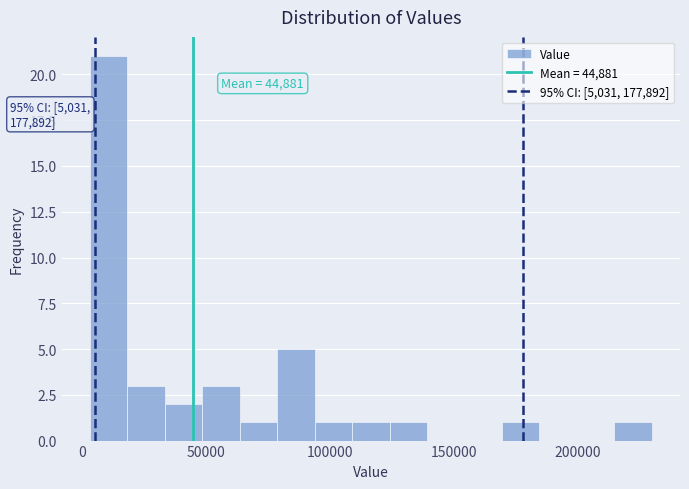

Read against the x-axis, roughly where is the centre of the tallest bar?

10000